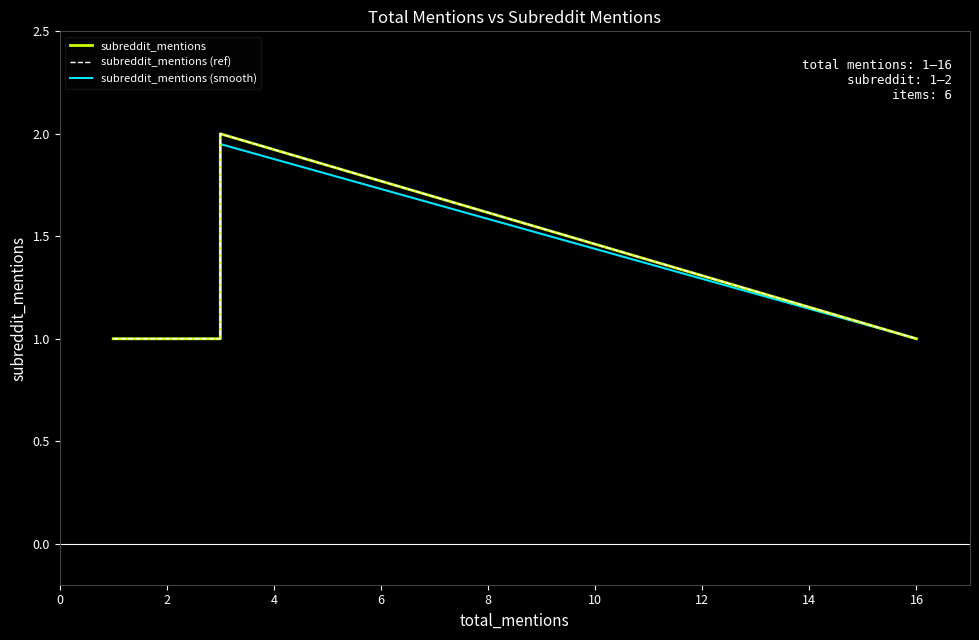

True or false: subreddit_mentions (ref) has a value of 1.7 at 0.

False